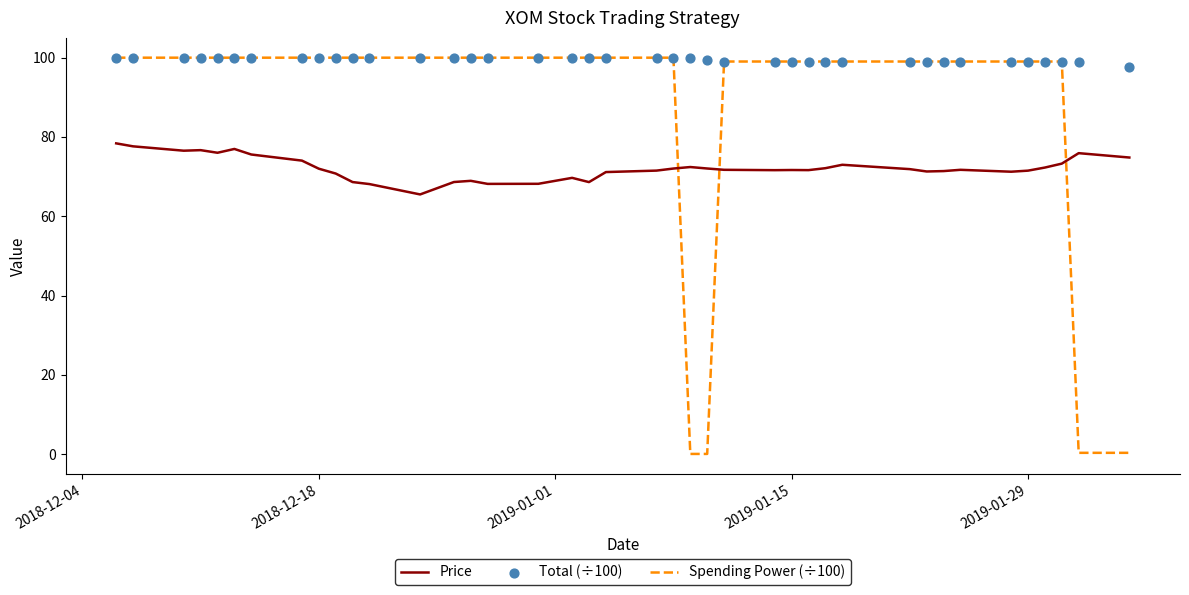

At how many categories does at least one series exceed 68?

40